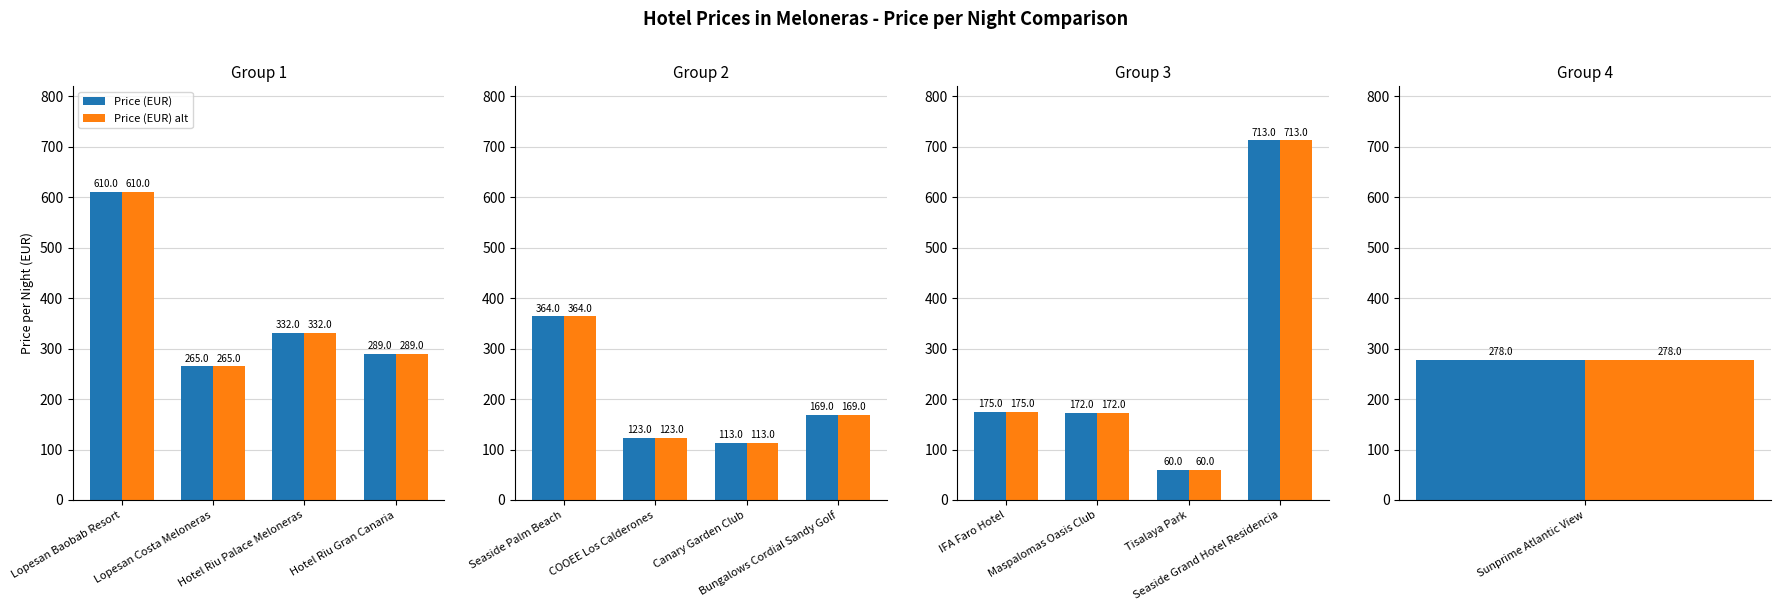

At Seaside Grand Hotel Residencia, list the series in order from smallest to largest.

Price (EUR), Price (EUR) alt